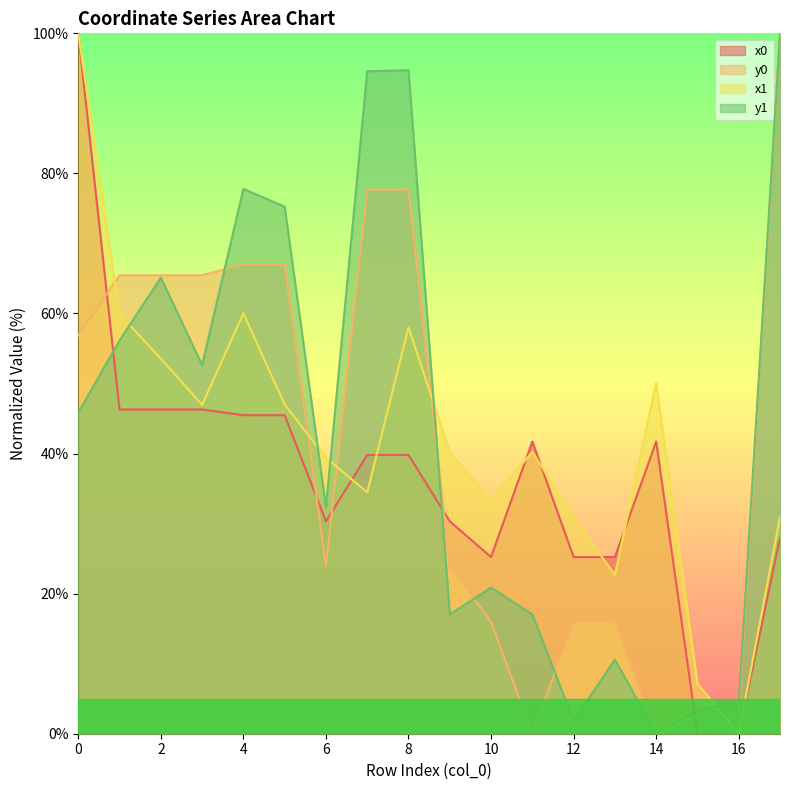

Where do y0 and y1 first cross each other?

3 and 4